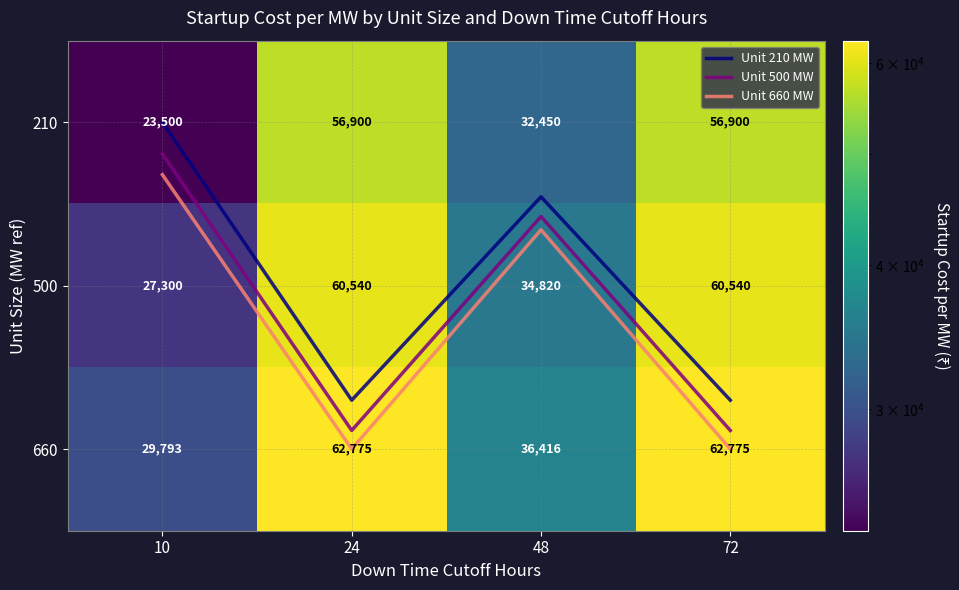

The value of 210 at 10 is 31771.8. True or false?

False